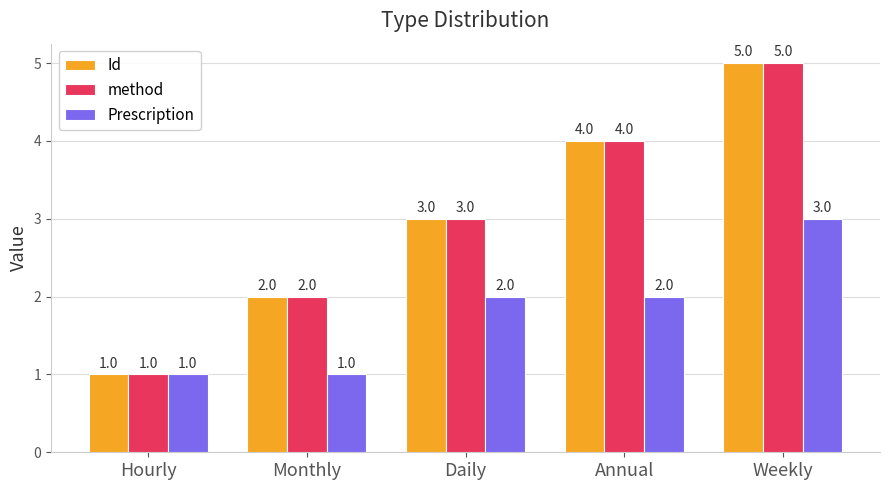

Reading left to right, extract all data points from this chart.

Id: Hourly=1	Monthly=2	Daily=3	Annual=4	Weekly=5
method: Hourly=1	Monthly=2	Daily=3	Annual=4	Weekly=5
Prescription: Hourly=1	Monthly=1	Daily=2	Annual=2	Weekly=3